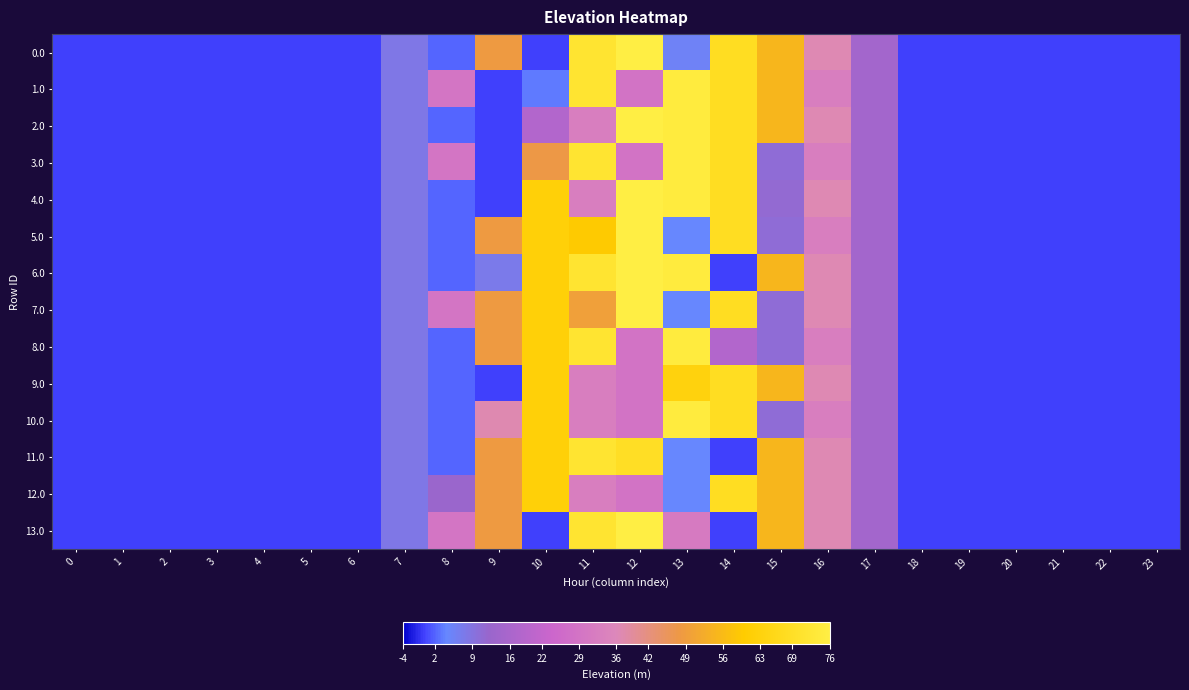

How many data points does each series have?

24